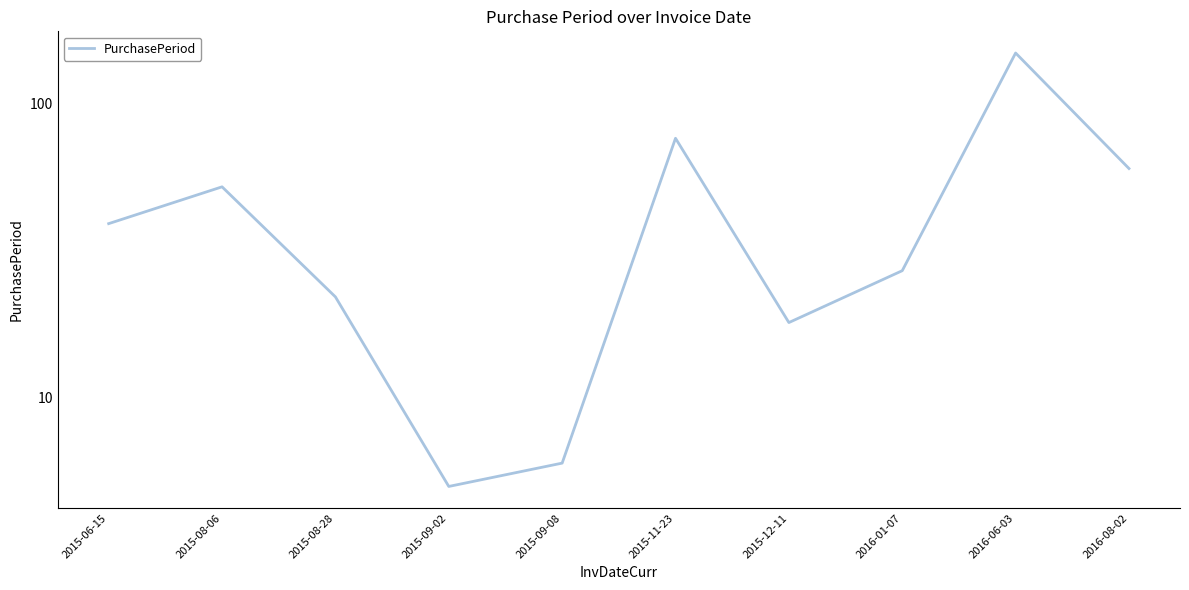

True or false: the data shows 22 at 2015-08-28.

True